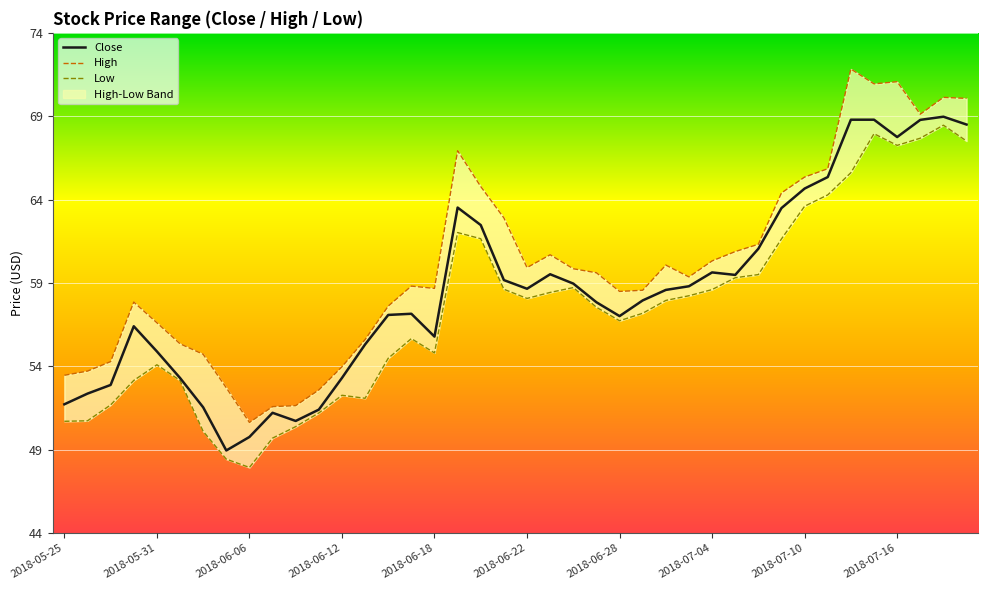

True or false: High and Close intersect in this chart.

False